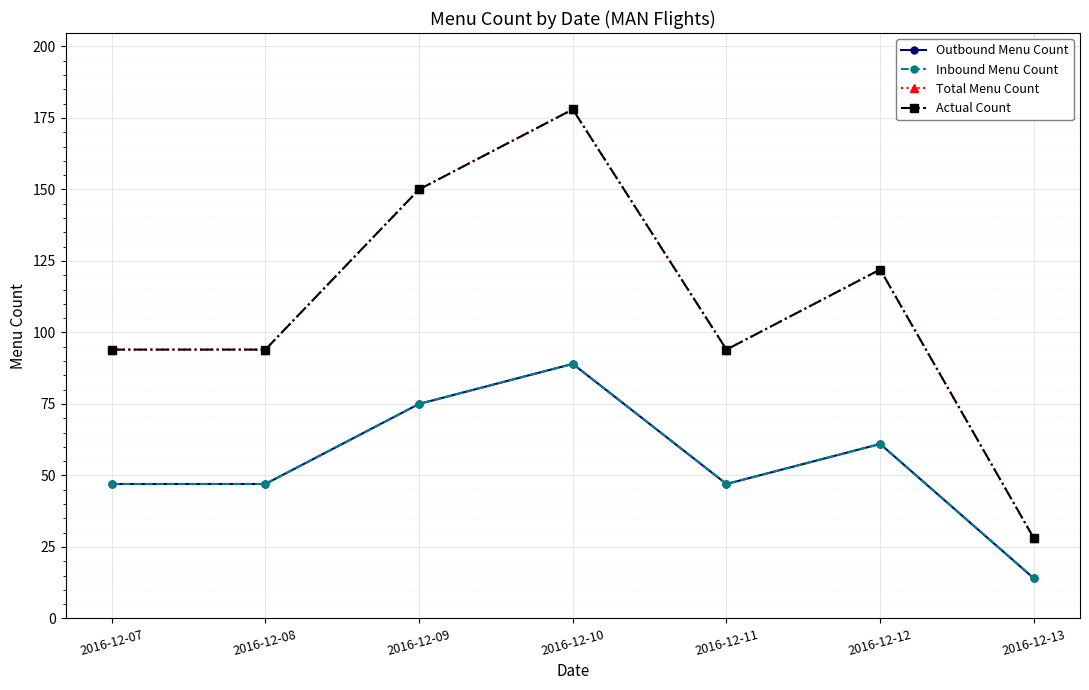

What is the minimum value for Actual Count?

28